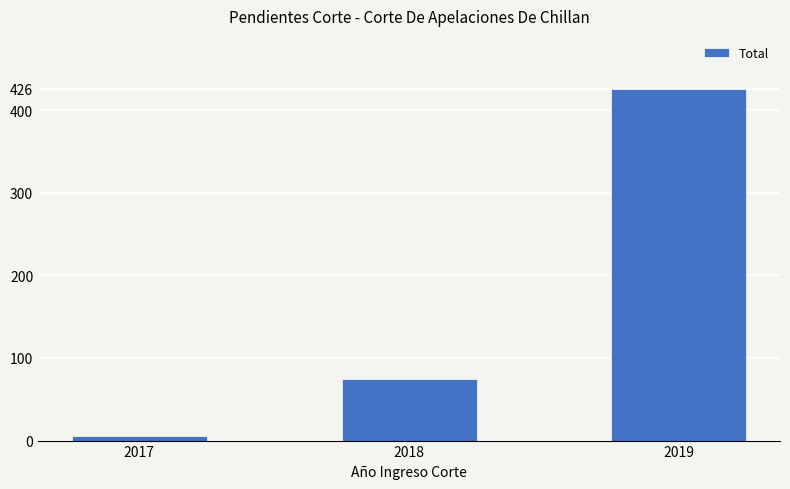

Reading left to right, transcribe all the data shown in this chart.

2017=6	2018=74	2019=426